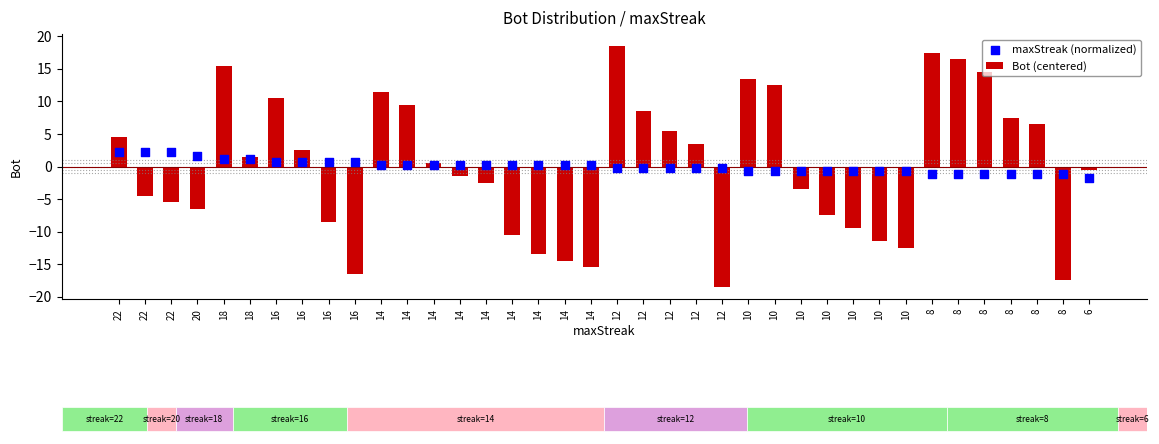

What are all the series names shown in the legend?

Bot (centered), maxStreak (normalized)